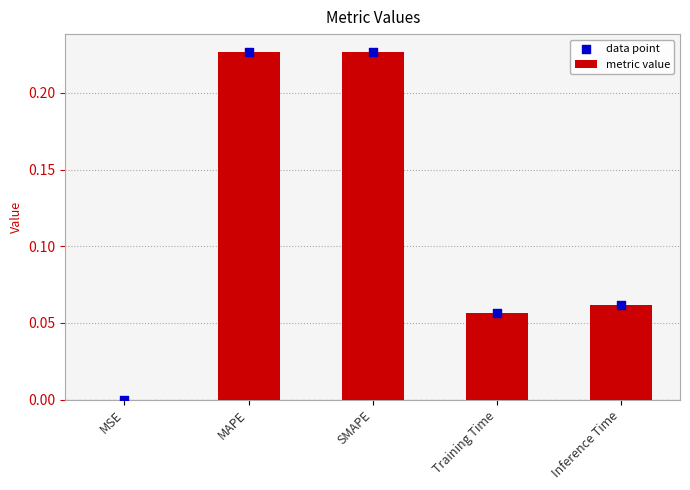

Which series has the largest total across all categories?

metric value